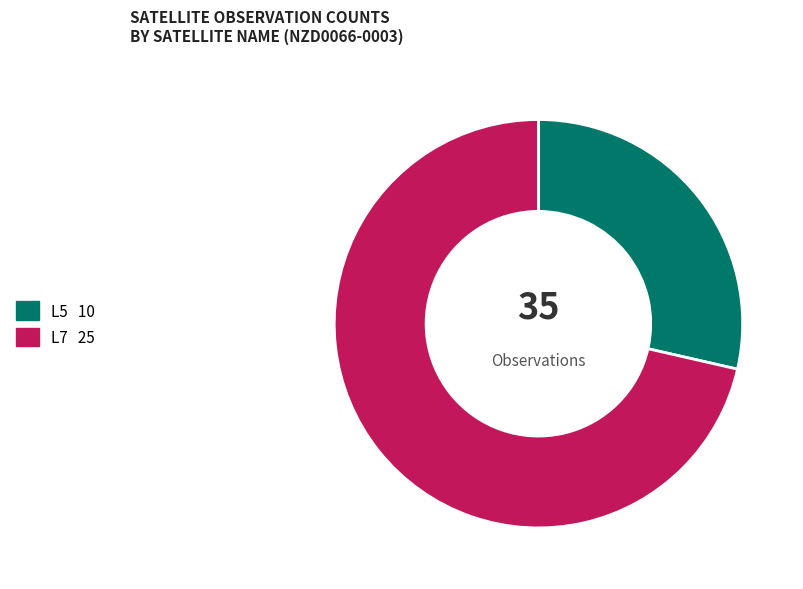

Is there any slice that represents more than half of the pie?

Yes